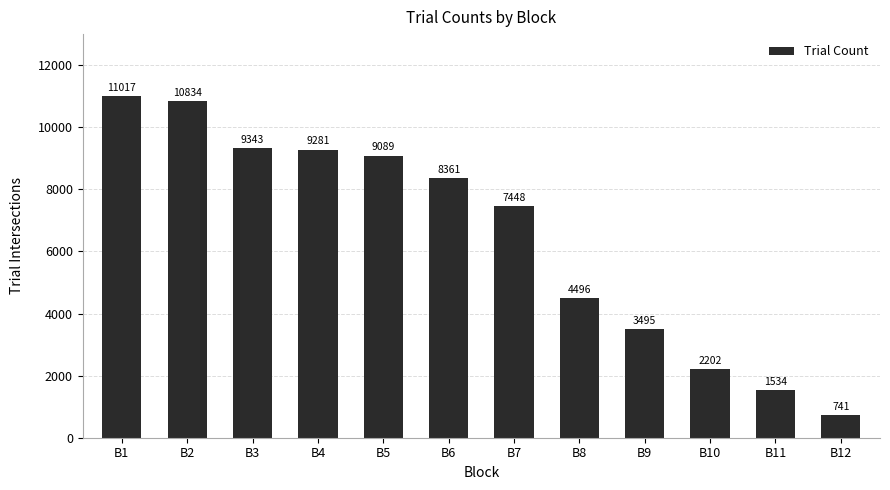

List the labels in order of value, largest first.

B1, B2, B3, B4, B5, B6, B7, B8, B9, B10, B11, B12